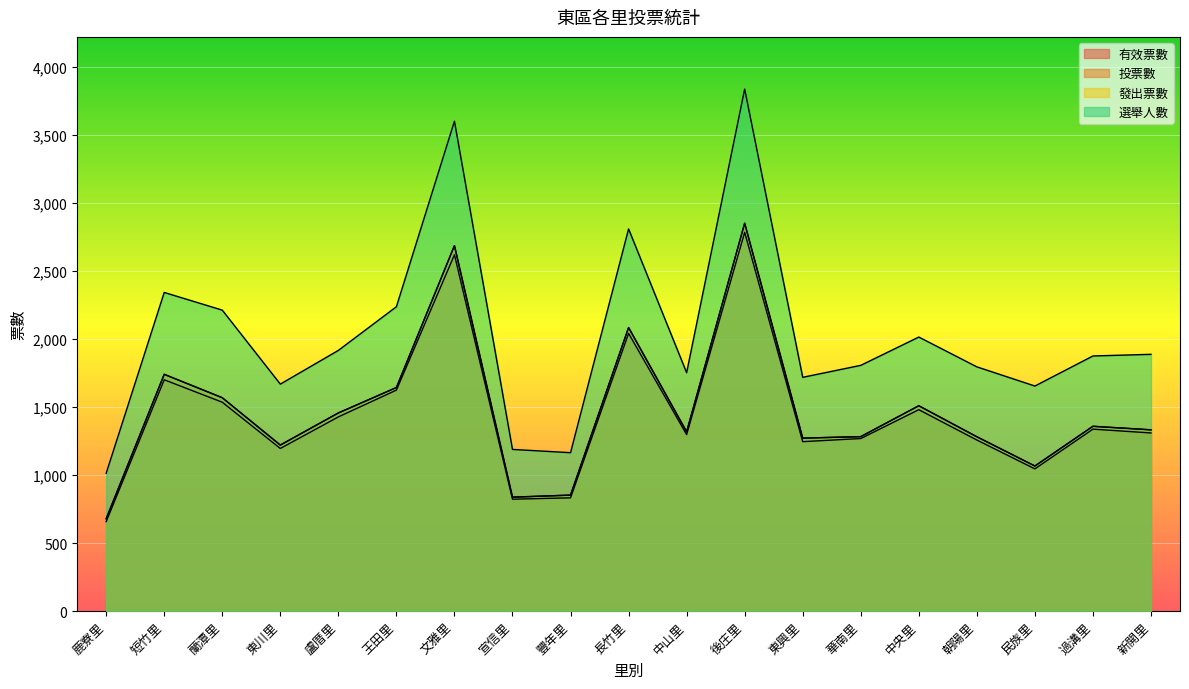

What is the difference between the 選舉人數 values at 後庄里 and 盧厝里?

1921